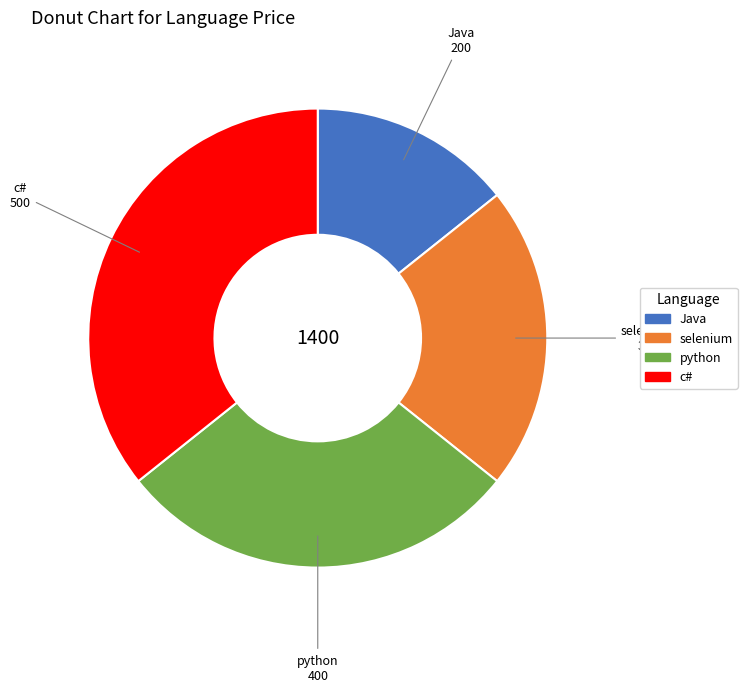

Does Java represent more than half of the total?

No